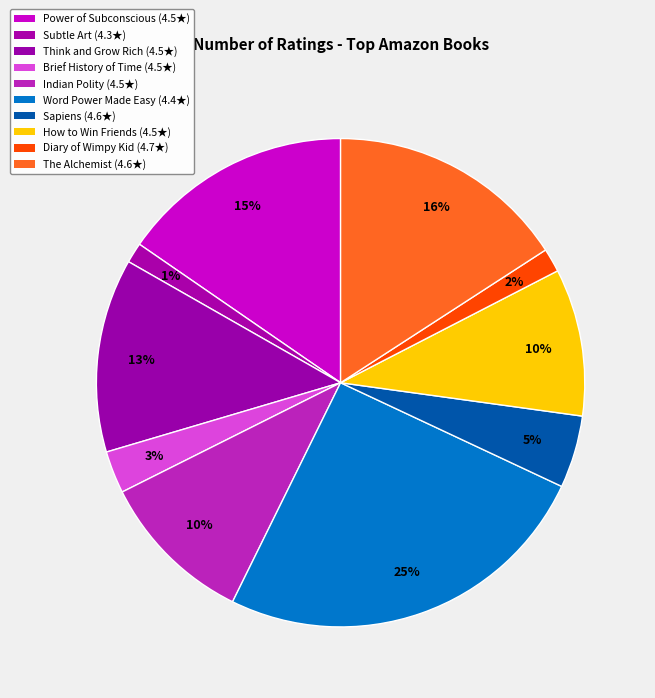

How many segments does this pie chart have?

10